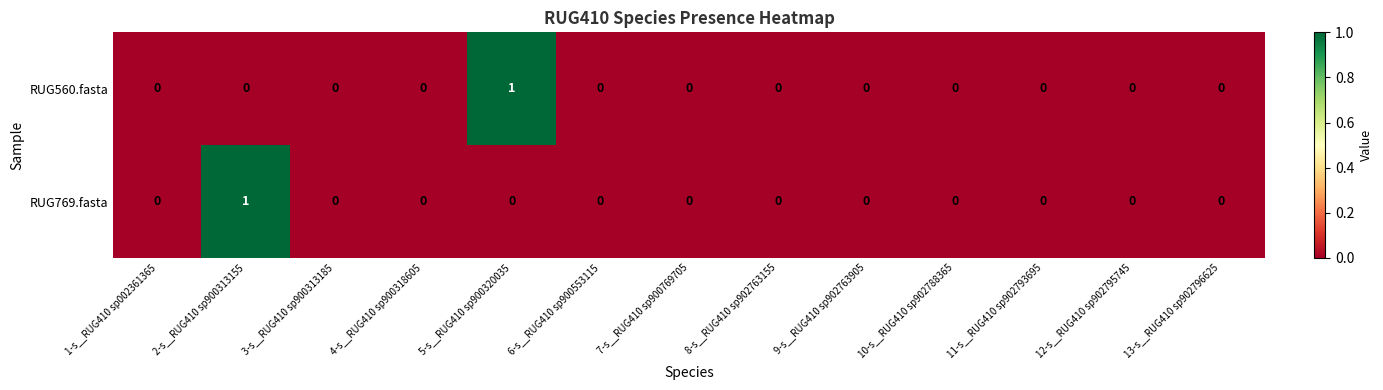

Reading left to right, list all the values displayed in this chart.

RUG560.fasta: 1-s__RUG410 sp002361365=0	2-s__RUG410 sp900313155=0	3-s__RUG410 sp900313185=0	4-s__RUG410 sp900318605=0	5-s__RUG410 sp900320035=1	6-s__RUG410 sp900553115=0	7-s__RUG410 sp900769705=0	8-s__RUG410 sp902763155=0	9-s__RUG410 sp902763905=0	10-s__RUG410 sp902788365=0	11-s__RUG410 sp902793695=0	12-s__RUG410 sp902795745=0	13-s__RUG410 sp902796625=0
RUG769.fasta: 1-s__RUG410 sp002361365=0	2-s__RUG410 sp900313155=1	3-s__RUG410 sp900313185=0	4-s__RUG410 sp900318605=0	5-s__RUG410 sp900320035=0	6-s__RUG410 sp900553115=0	7-s__RUG410 sp900769705=0	8-s__RUG410 sp902763155=0	9-s__RUG410 sp902763905=0	10-s__RUG410 sp902788365=0	11-s__RUG410 sp902793695=0	12-s__RUG410 sp902795745=0	13-s__RUG410 sp902796625=0